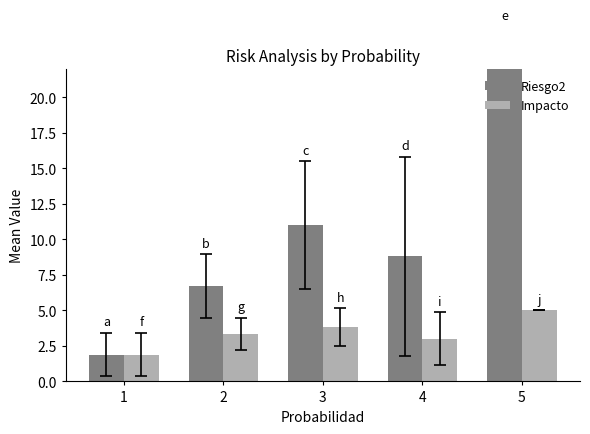

Where is Riesgo2 nearest to the value 13?

3